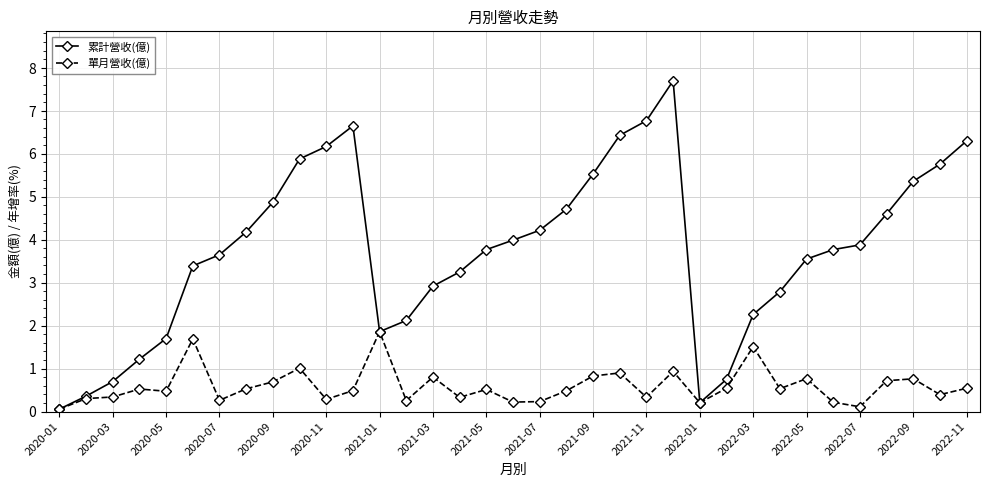

What are all the series names shown in the legend?

累計營收(億), 單月營收(億)